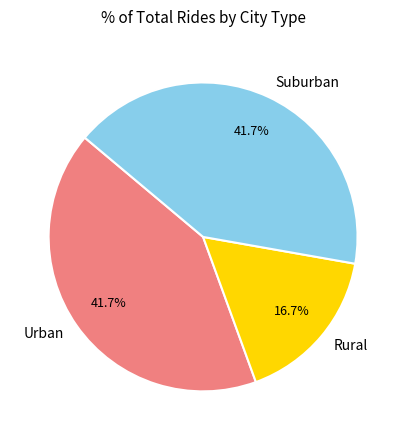

What is the ratio of the value at Urban to the value at Rural?

2.5